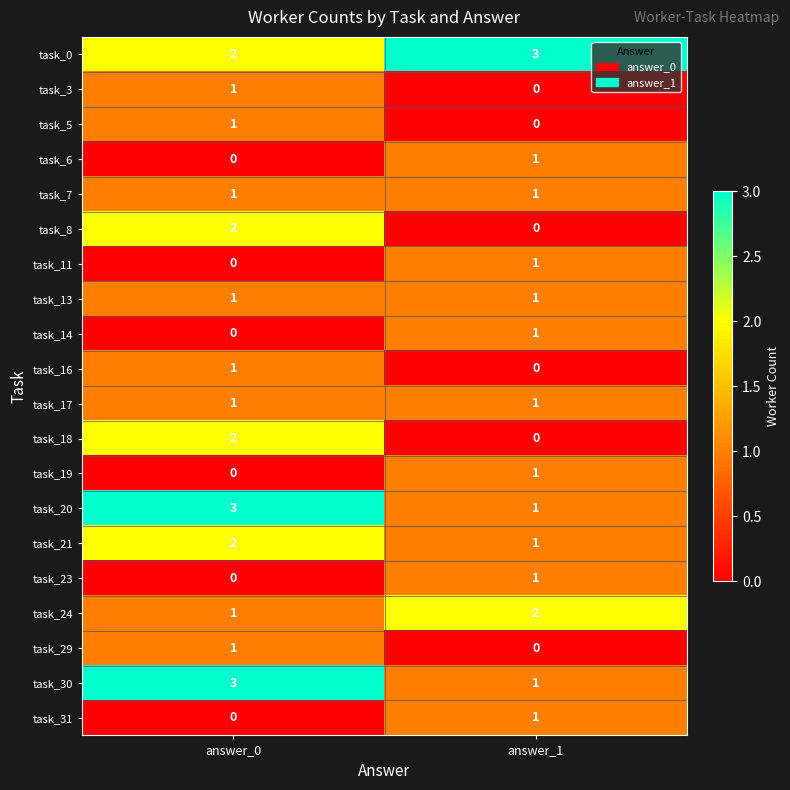

What is the maximum value shown in the chart?

3